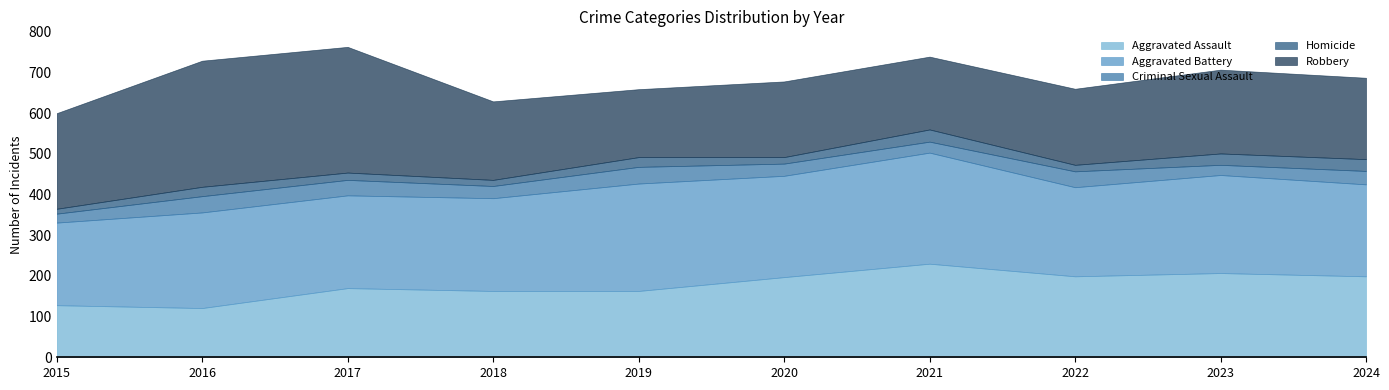

True or false: Aggravated Battery and Criminal Sexual Assault cross at least once.

False